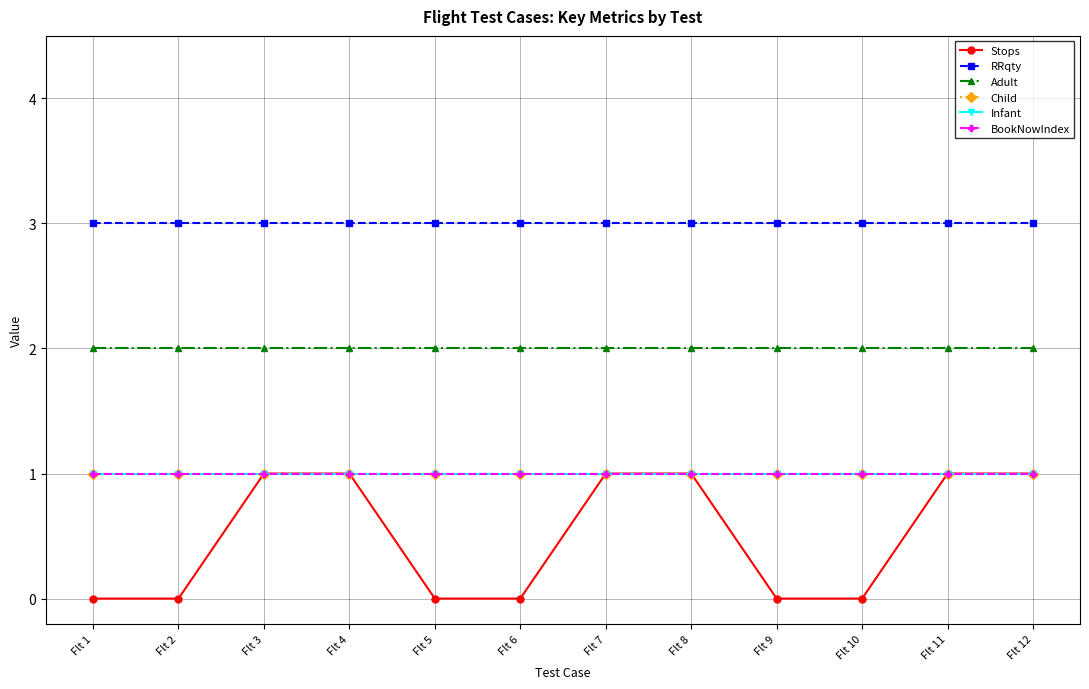

Is this an area chart (filled region under the line)?

No